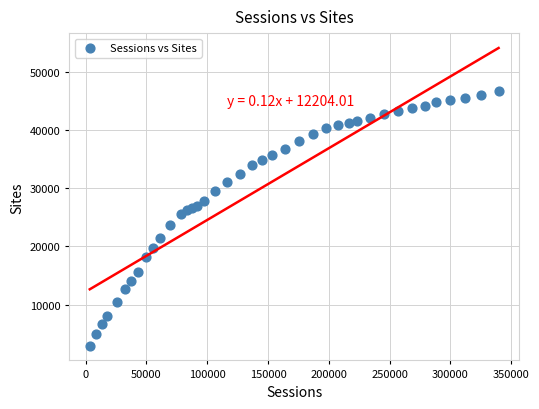

What is the range of Y values (max minus min)?

43714